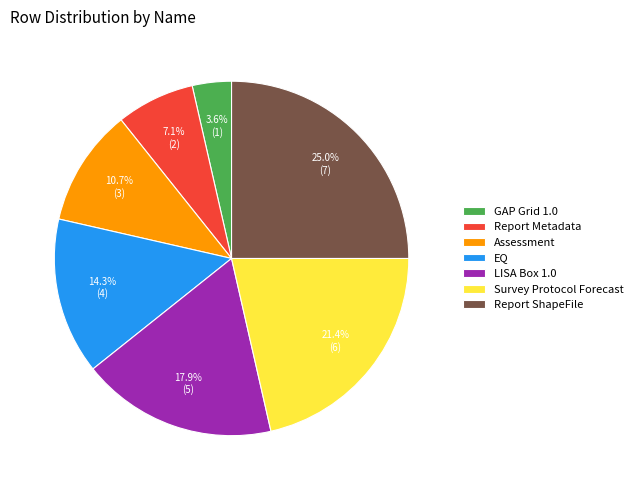

Which has a higher value, Assessment or EQ?

EQ